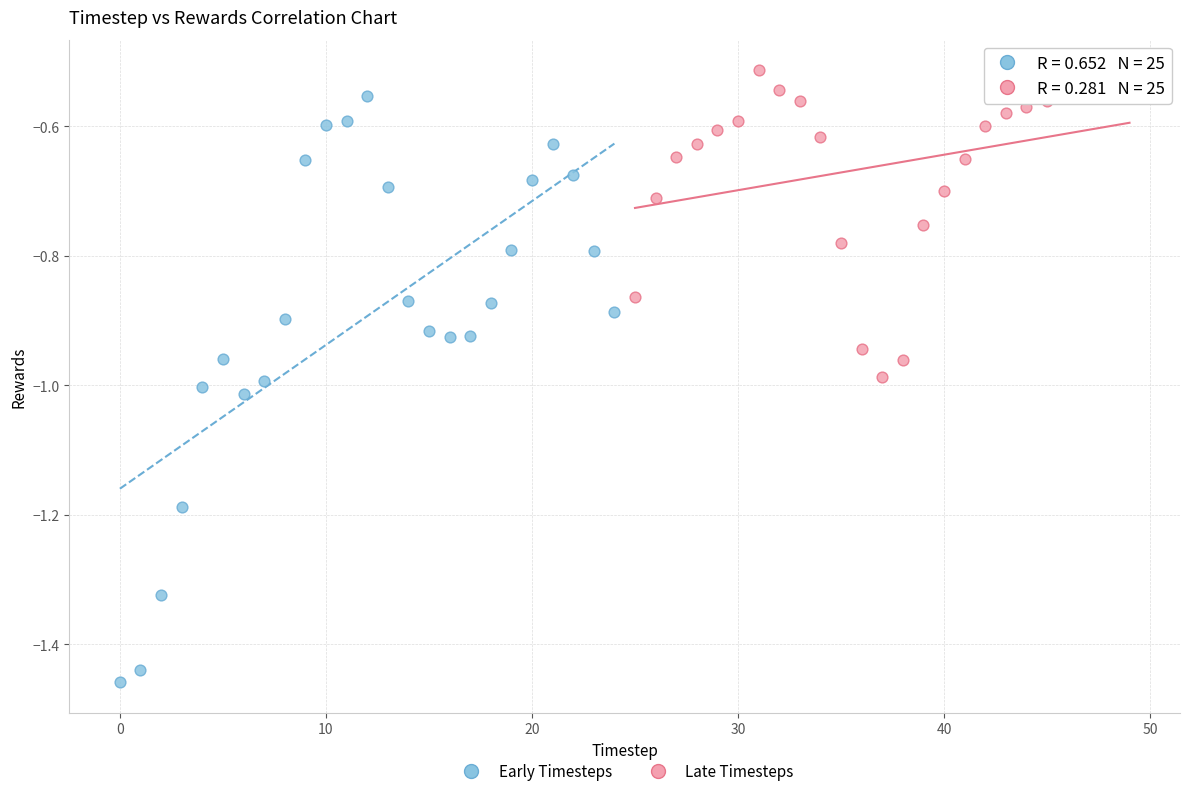

Which series has the widest spread of Y values?

Early Timesteps